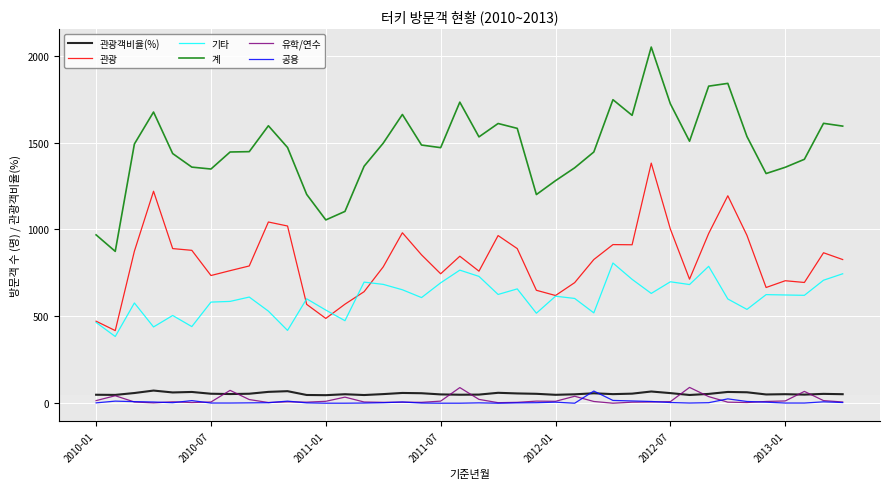

Which series has the widest spread of values?

계